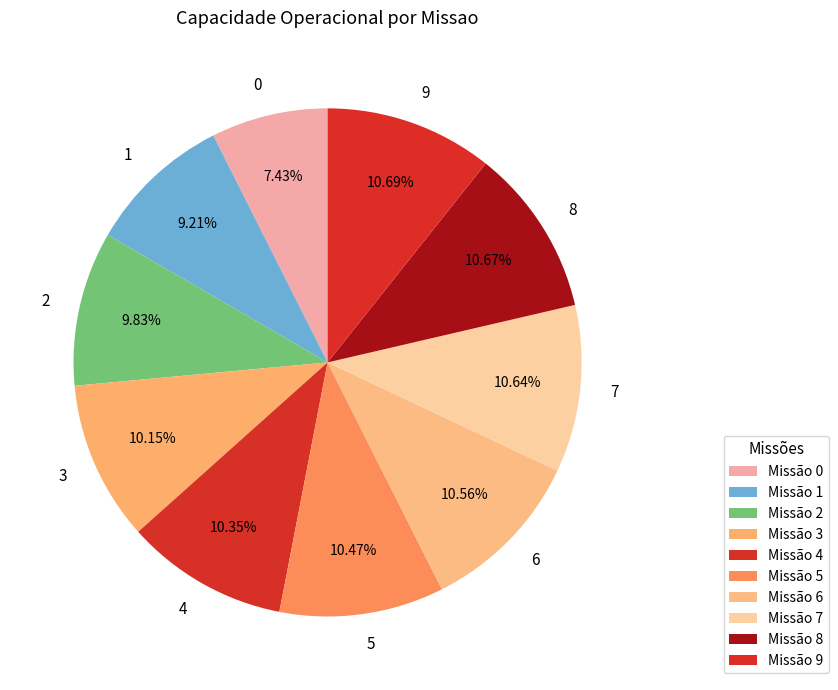

Does 7 represent more than half of the total?

No